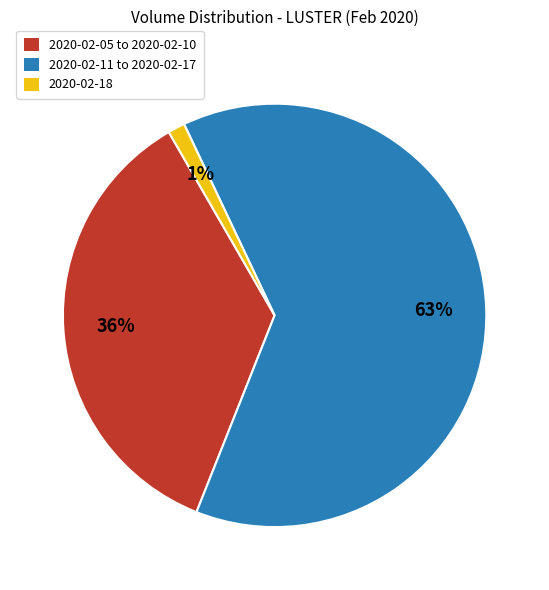

To the nearest percent, what percentage of the pie is 2020-02-18?

1%